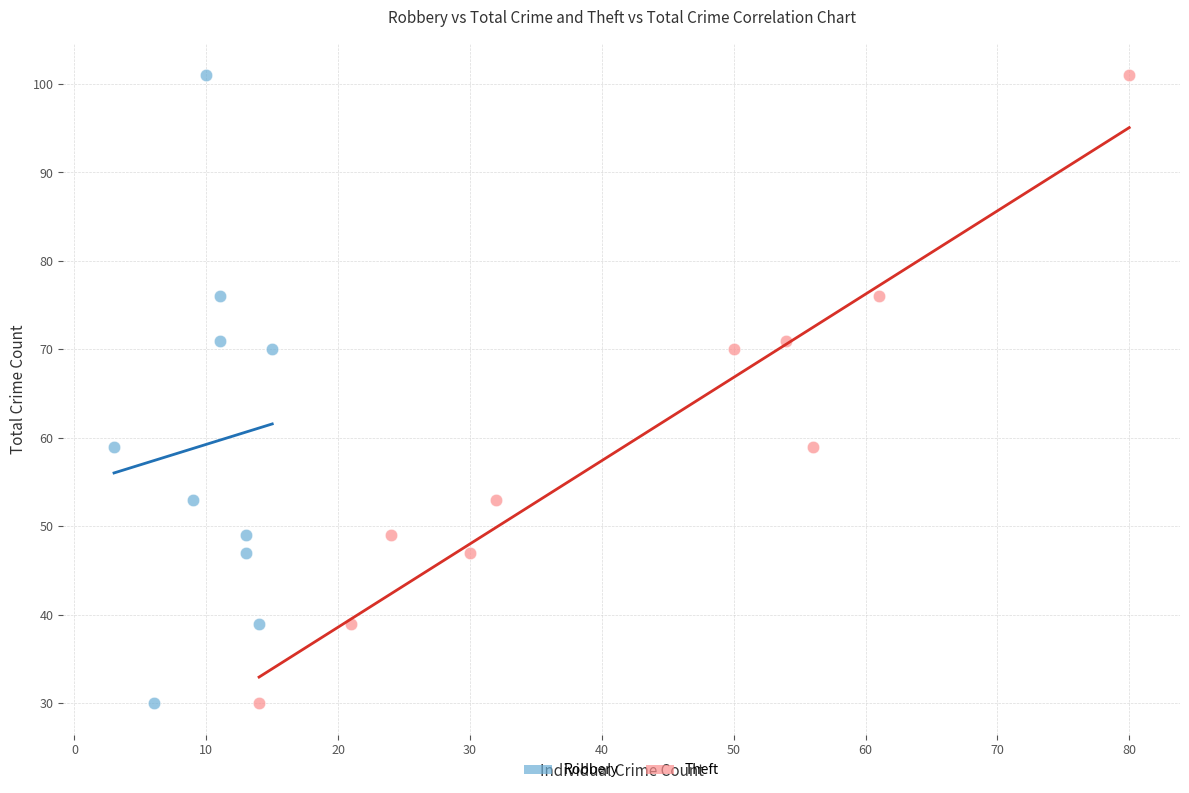

What are all the series names shown in the legend?

Robbery, Theft